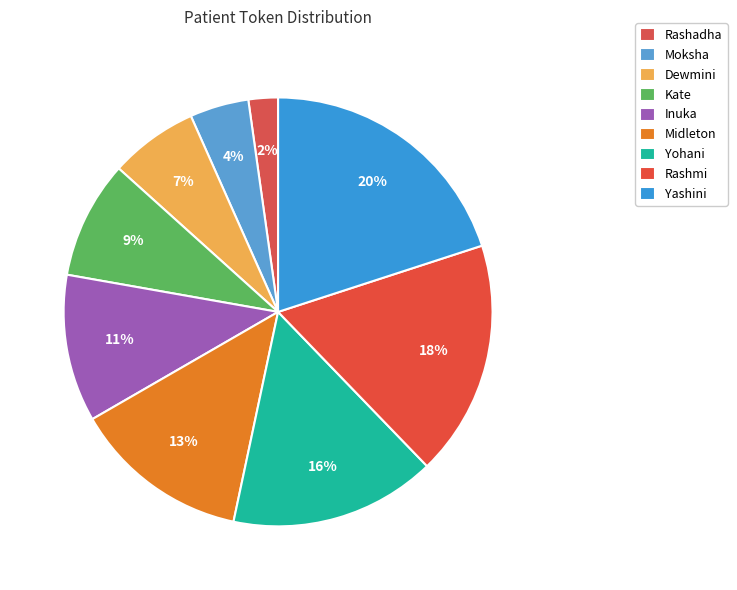

To the nearest percent, what is the difference between the Kate and Midleton slice percentages?

4%